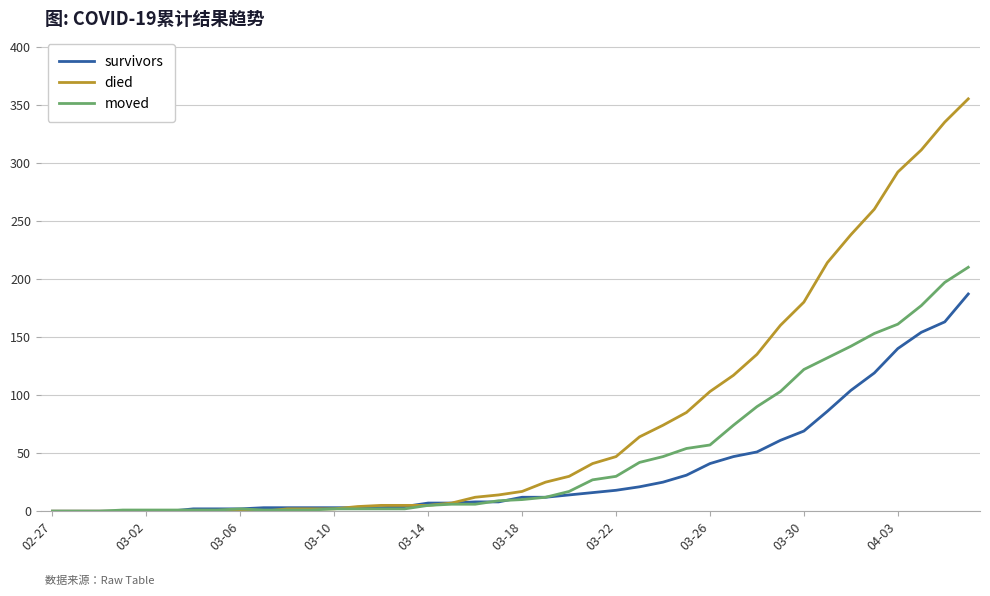

Which series has the largest range (max minus min)?

died